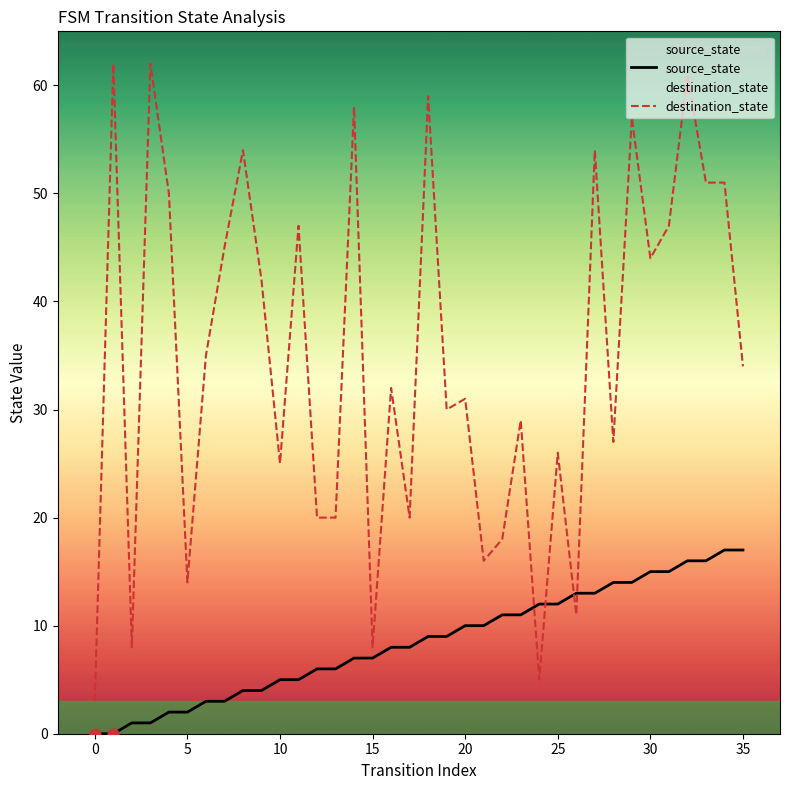

At which category is the sum across all series the highest?

32